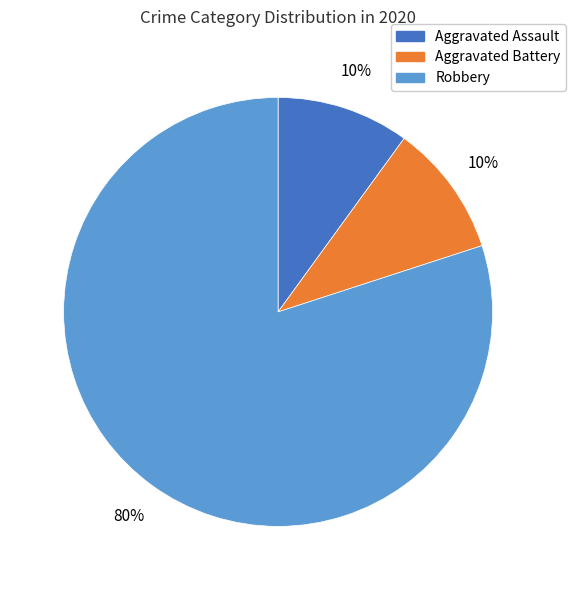

Do Robbery and Aggravated Battery together represent more than half of the pie?

Yes